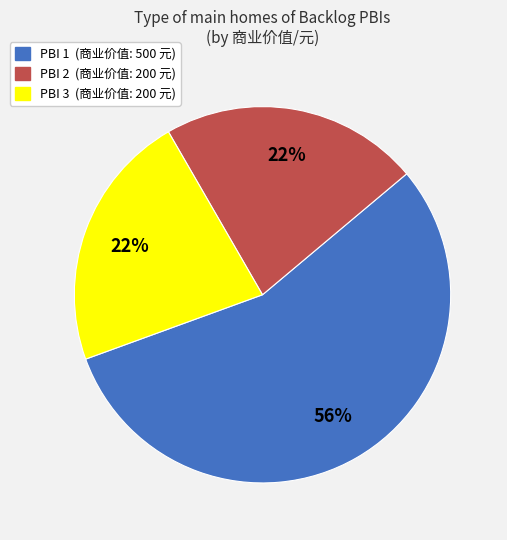

To the nearest percent, what is the average slice percentage?

33%